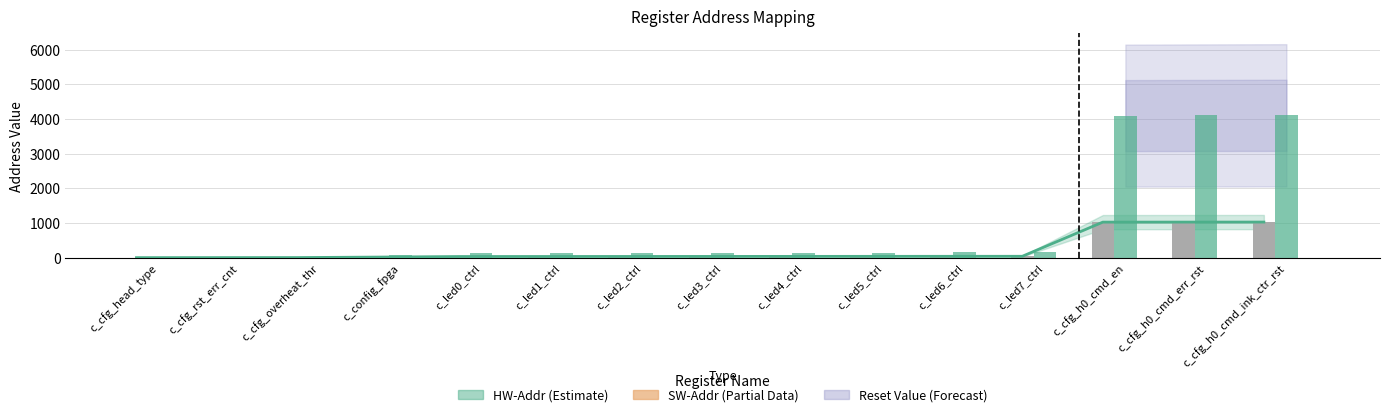

How many values in the SW-Addr (dec) series exceed 140?

7